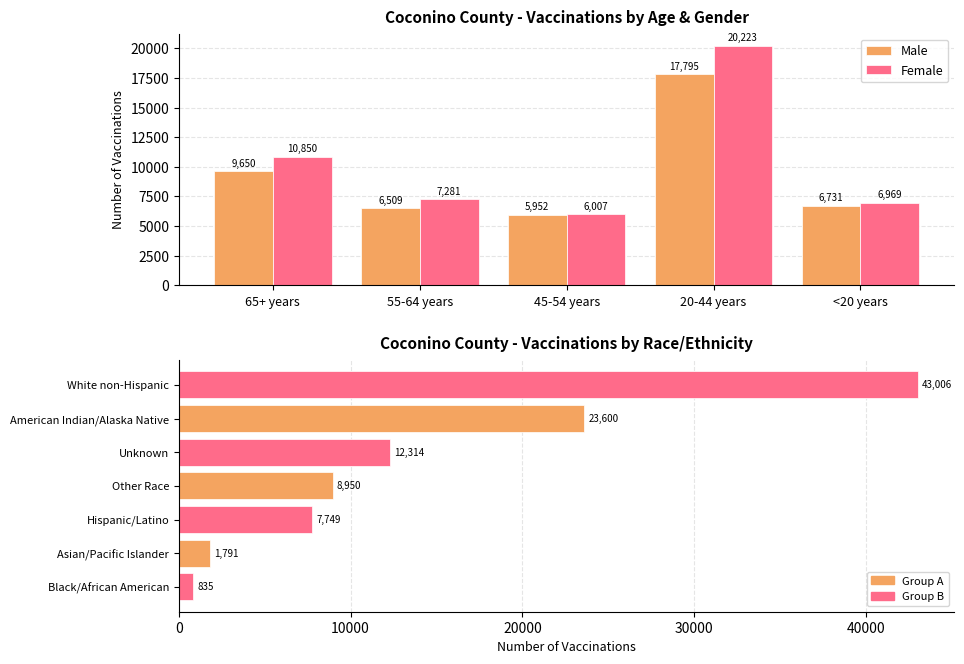

True or false: Female has a value of 20223 at 20-44 years.

True